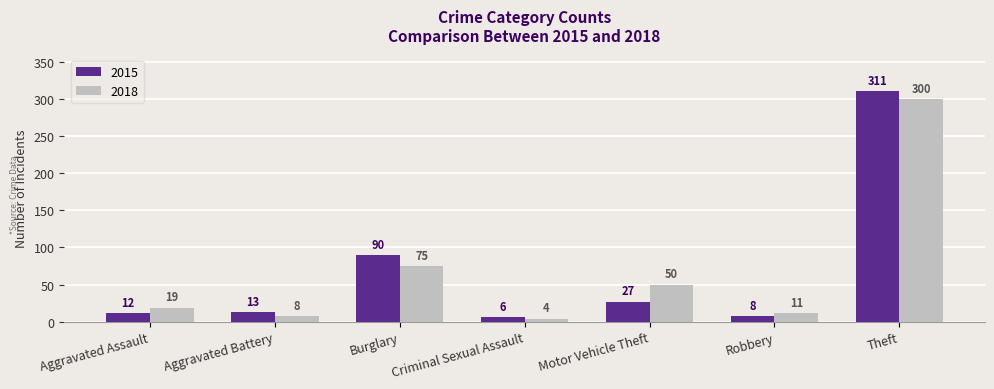

Is the value of 2015 at Criminal Sexual Assault greater than the value of 2018 at Theft?

No